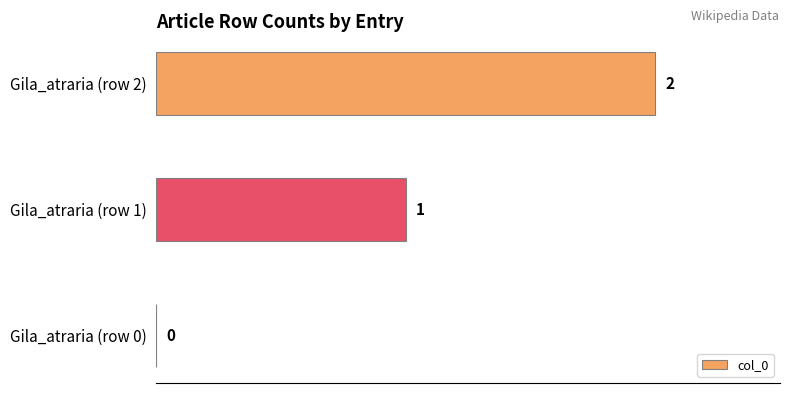

What is the sum of all values?

3